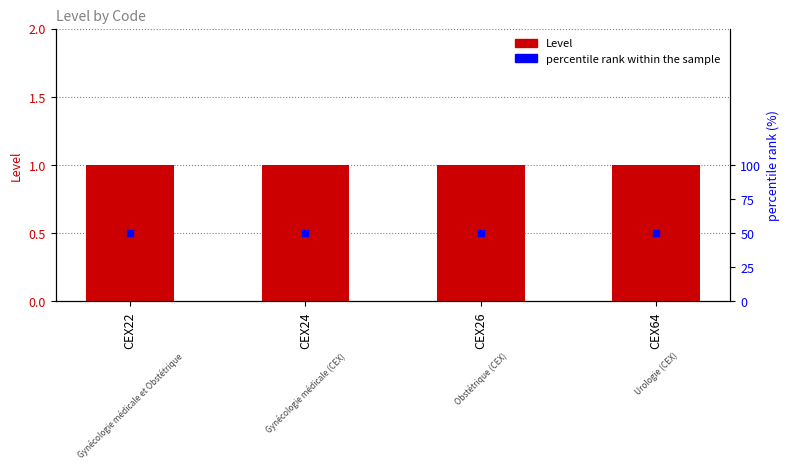

What are all the series names shown in the legend?

Level, percentile rank within the sample